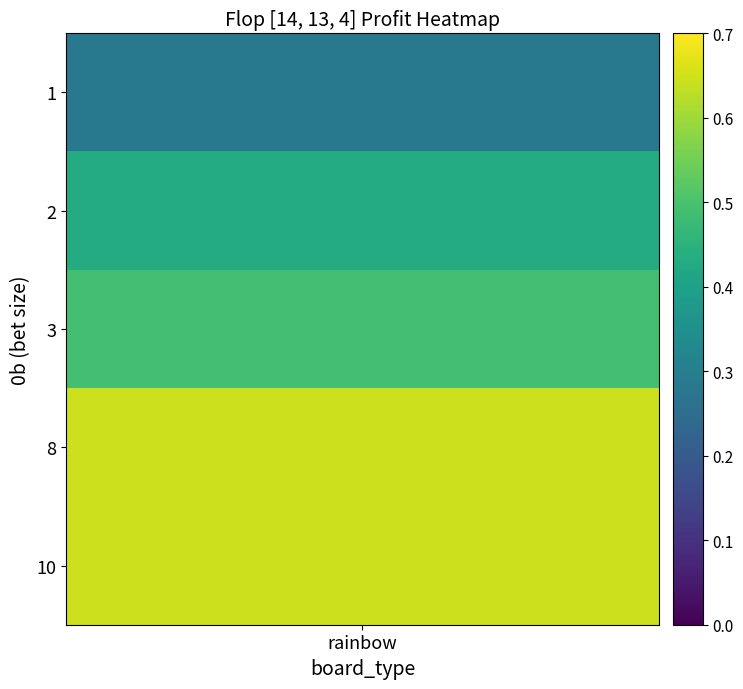

List the labels in order of value, largest first.

4, 3, 2, 1, 0